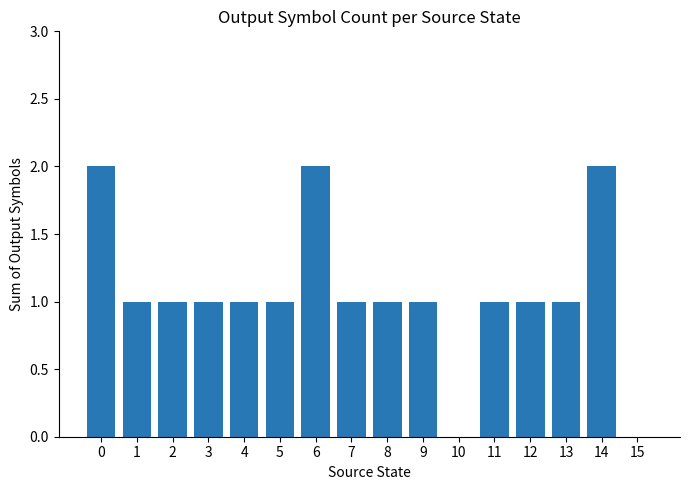

True or false: the data shows 0 at 13.

False